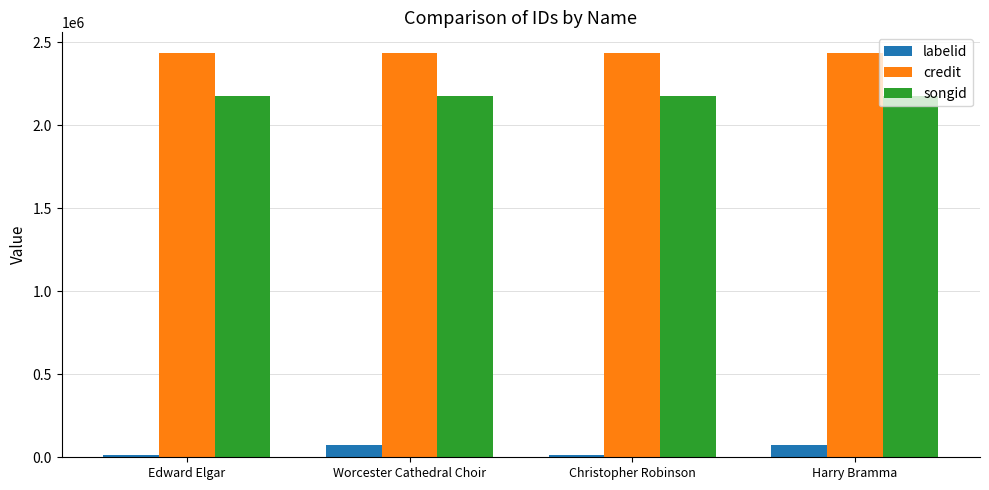

What are all the series names shown in the legend?

labelid, credit, songid